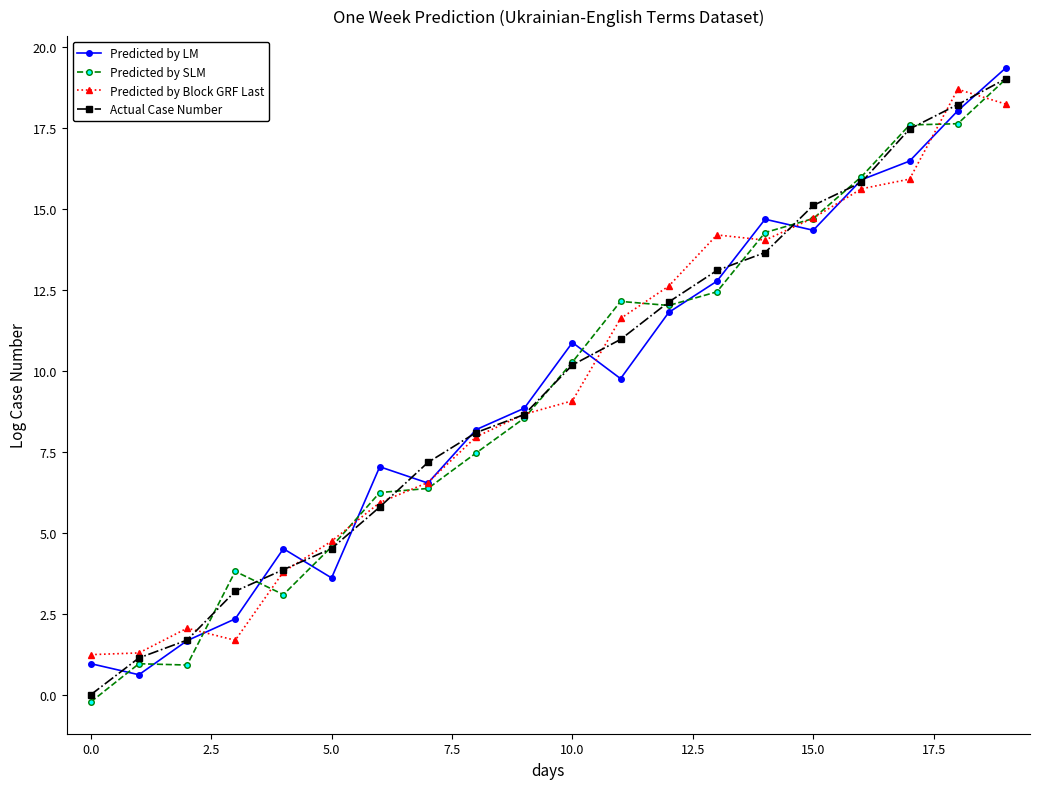

True or false: Actual Case Number has more than 1 interior local peaks.

False